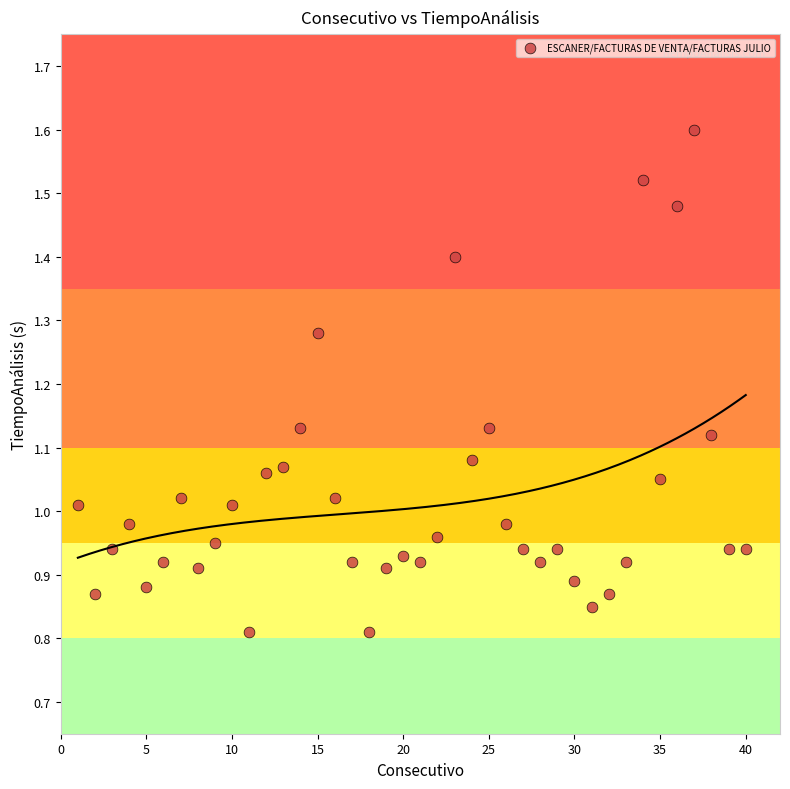

What is the range of X values (max minus min)?

39.0